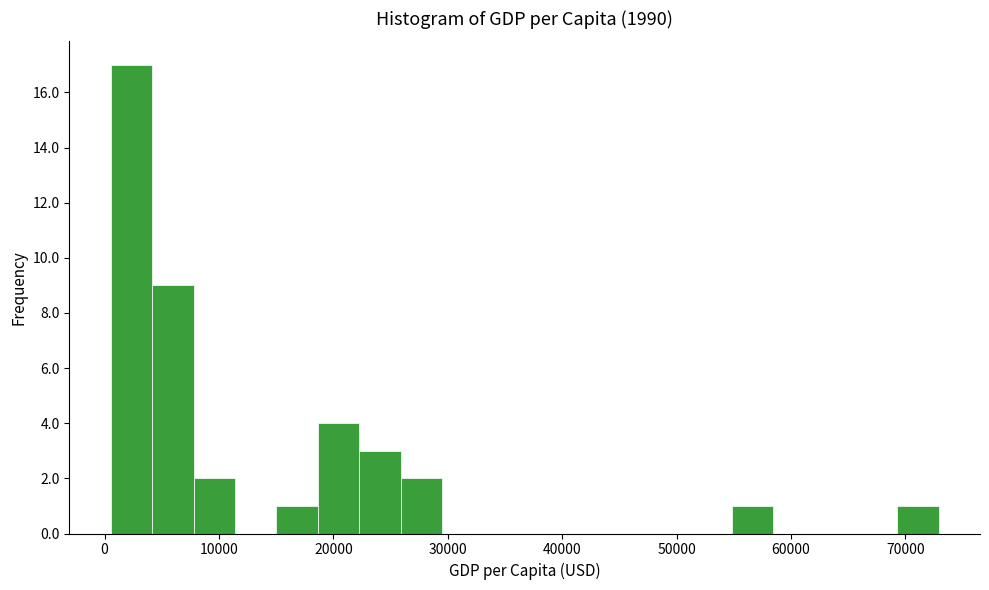

Read against the x-axis, roughly where is the centre of the tallest bar?

2000